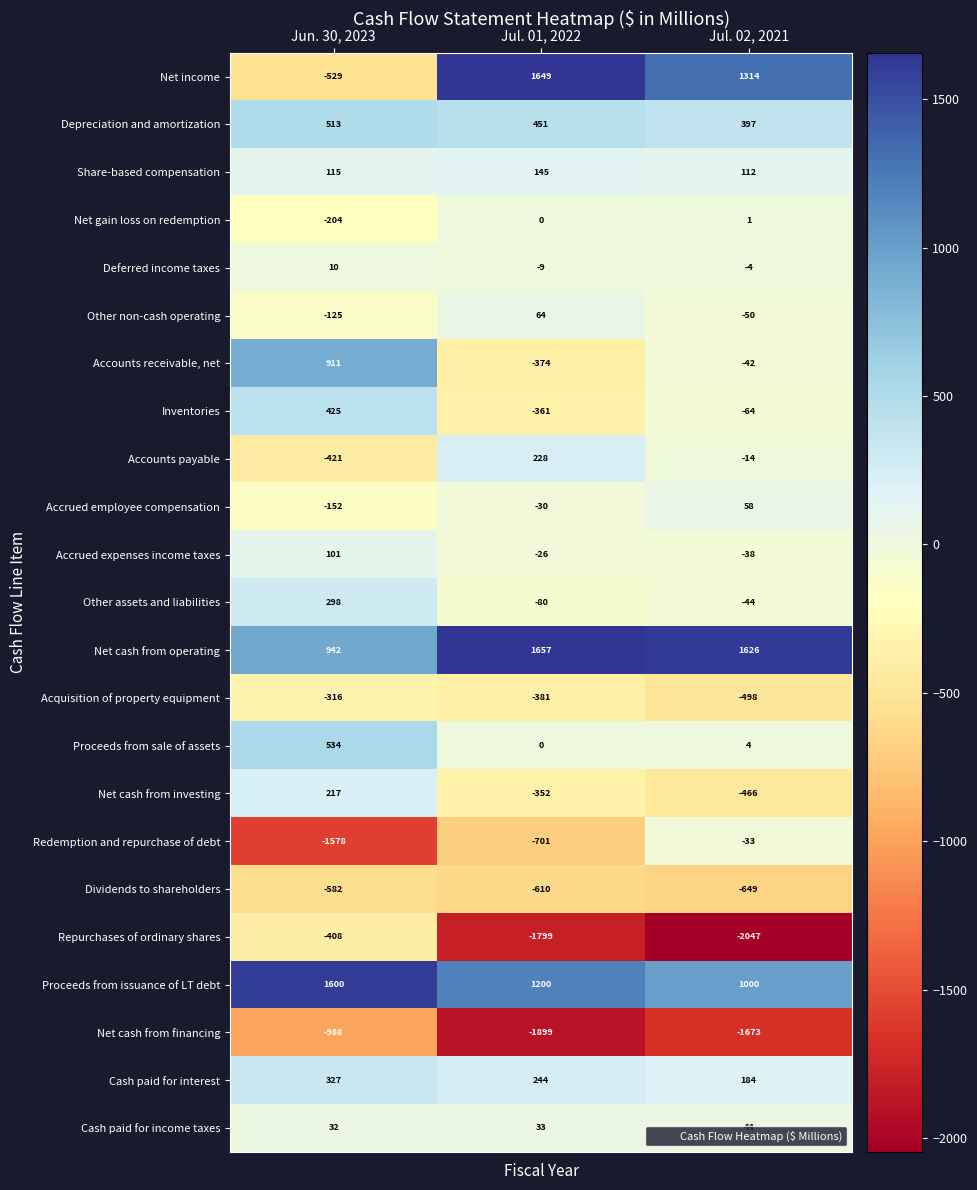

What is the sum of the Cash paid for interest values at Jul. 02, 2021 and Jul. 01, 2022?

428